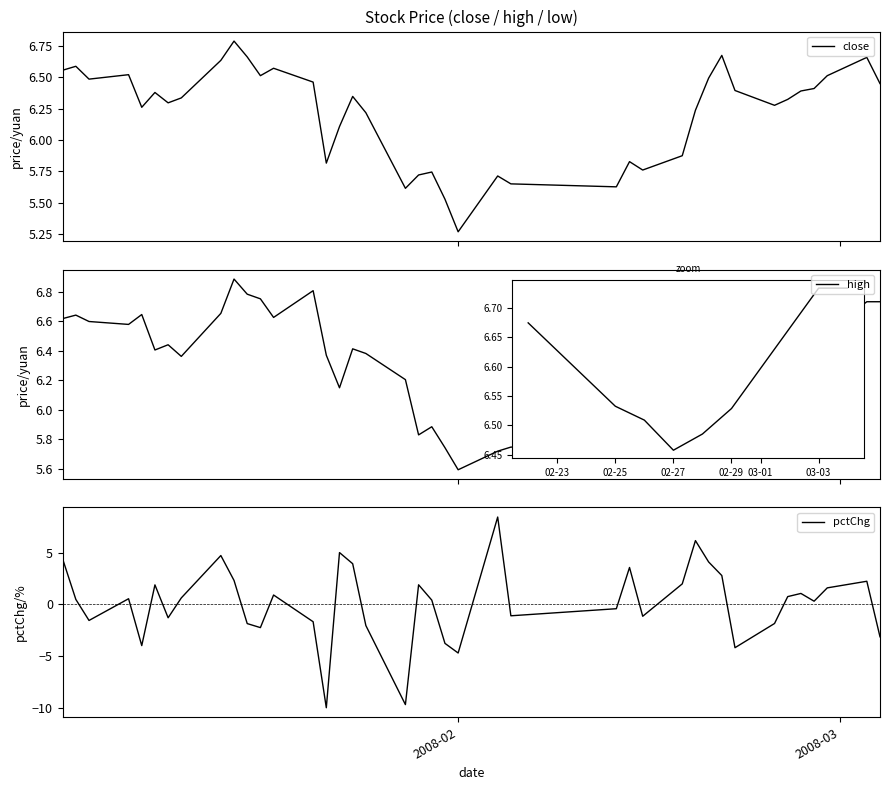

What is the difference between the high values at 9 and 38?

0.2